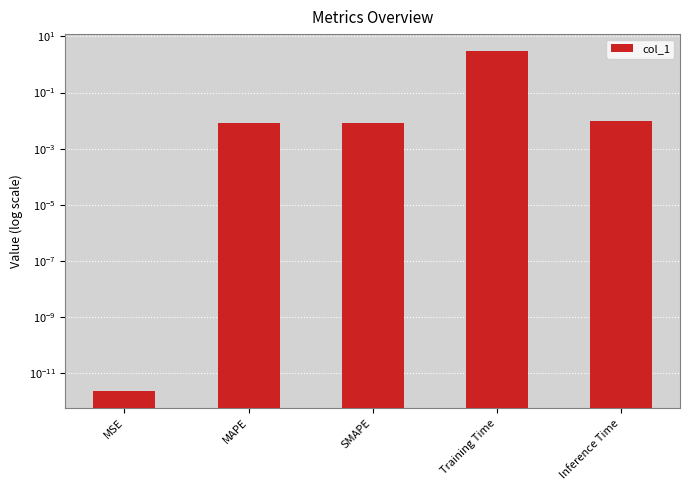

Reading right to left, transcribe all the data shown in this chart.

0.0	3.0	0.0	0.0	0.0